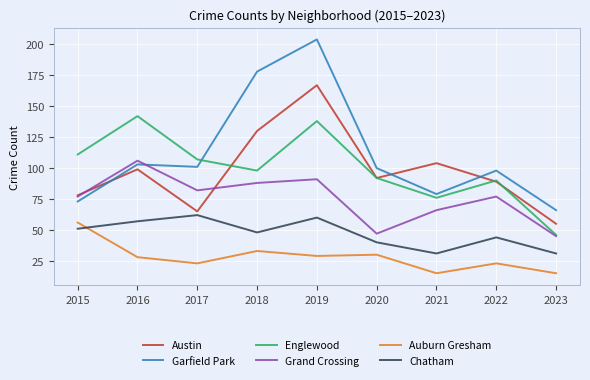

How many times do Austin and Garfield Park cross each other?

3